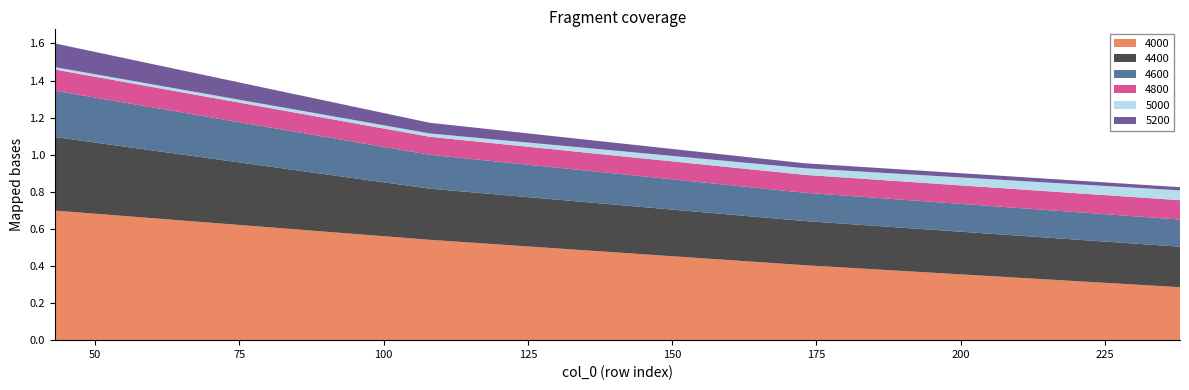

Reading left to right, list all the values displayed in this chart.

4000: 0.7	0.5	0.4	0.3
4400: 0.4	0.3	0.2	0.2
4600: 0.2	0.2	0.2	0.1
4800: 0.1	0.1	0.1	0.1
5000: 0.0	0.0	0.0	0.1
5200: 0.1	0.1	0.0	0.0